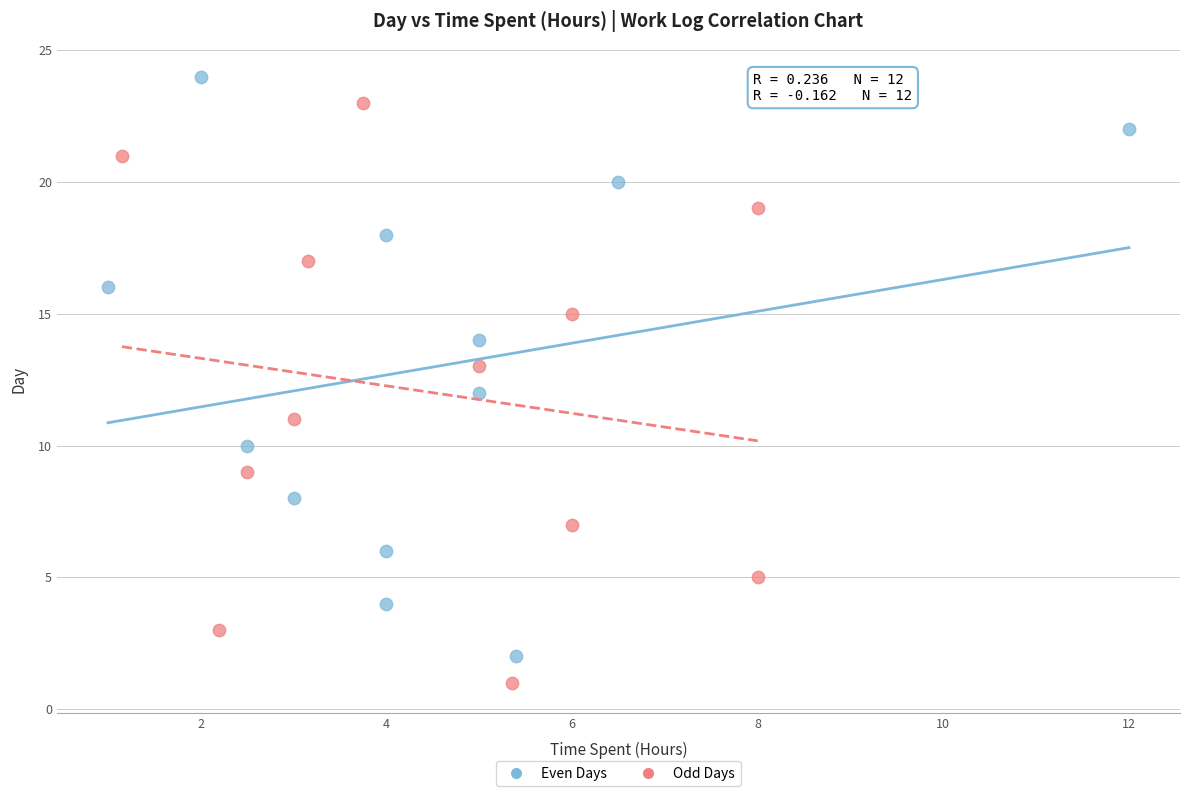

What are all the series names shown in the legend?

Even Days, Odd Days